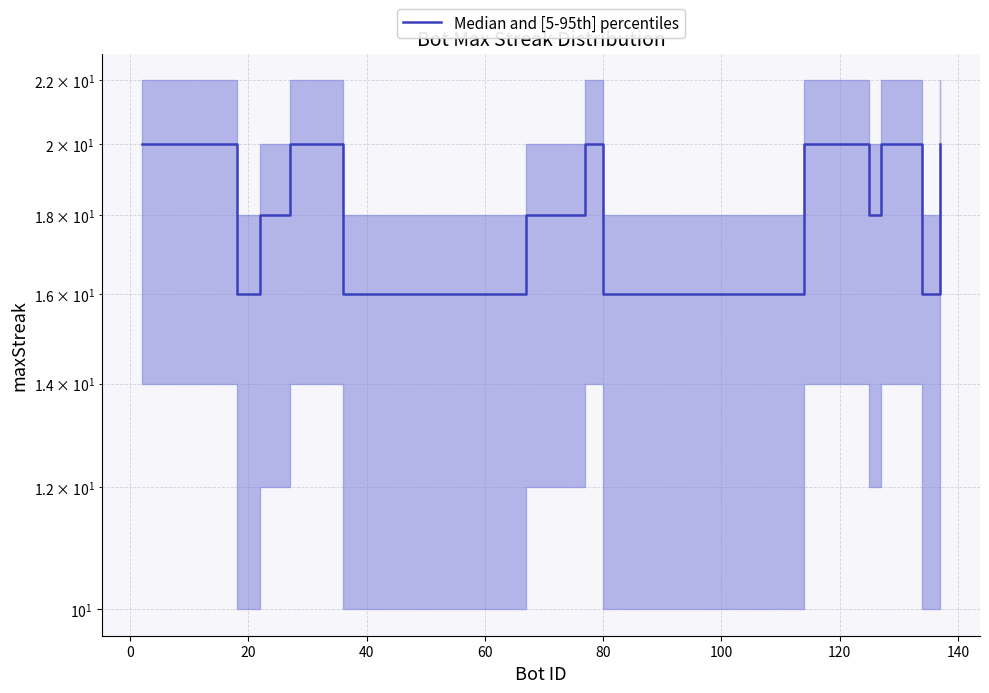

What is the average value?

18